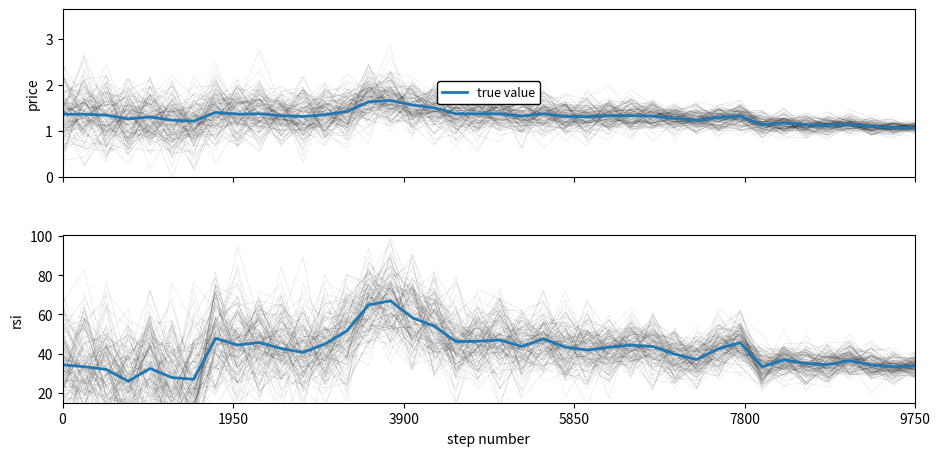

What is the value of the 29th point from the left?

39.8